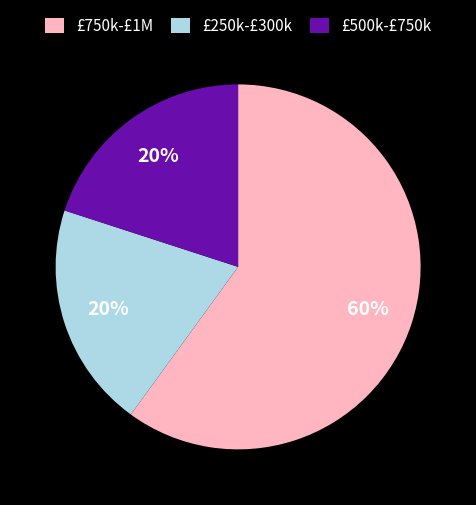

What is the majority slice?

£750k-£1M